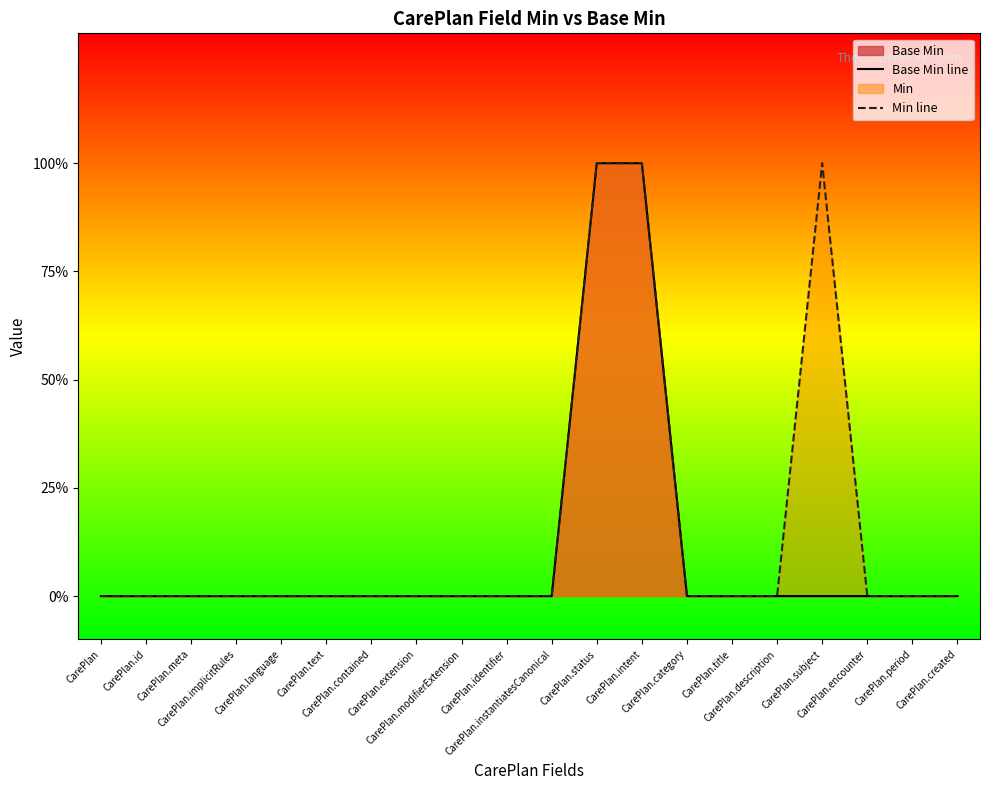

True or false: Base Min line and Min line intersect in this chart.

False